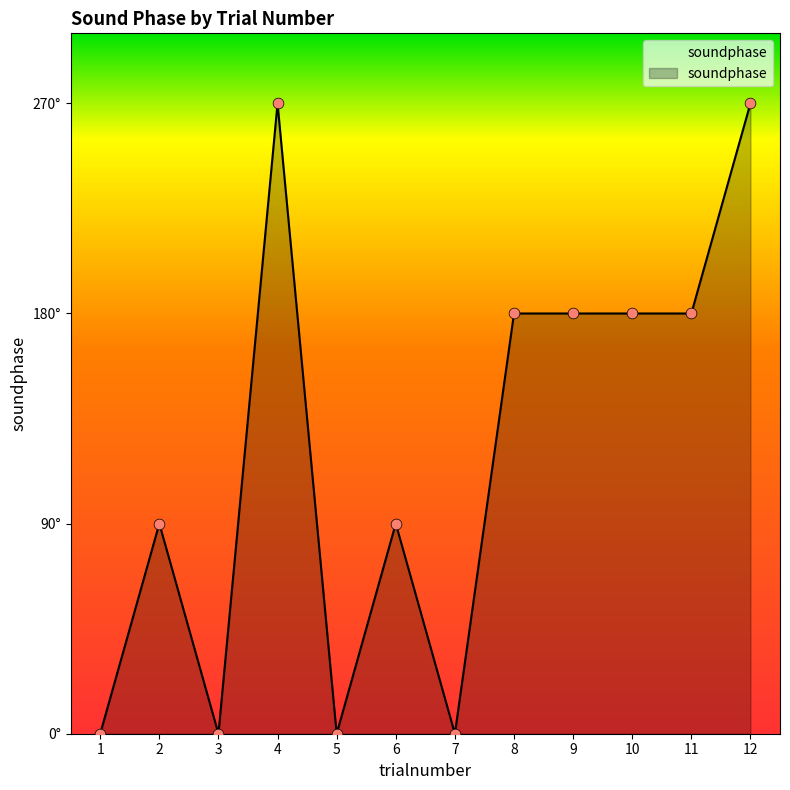

Approximately how many times larger is the value at 6 compared to 9?

0.5